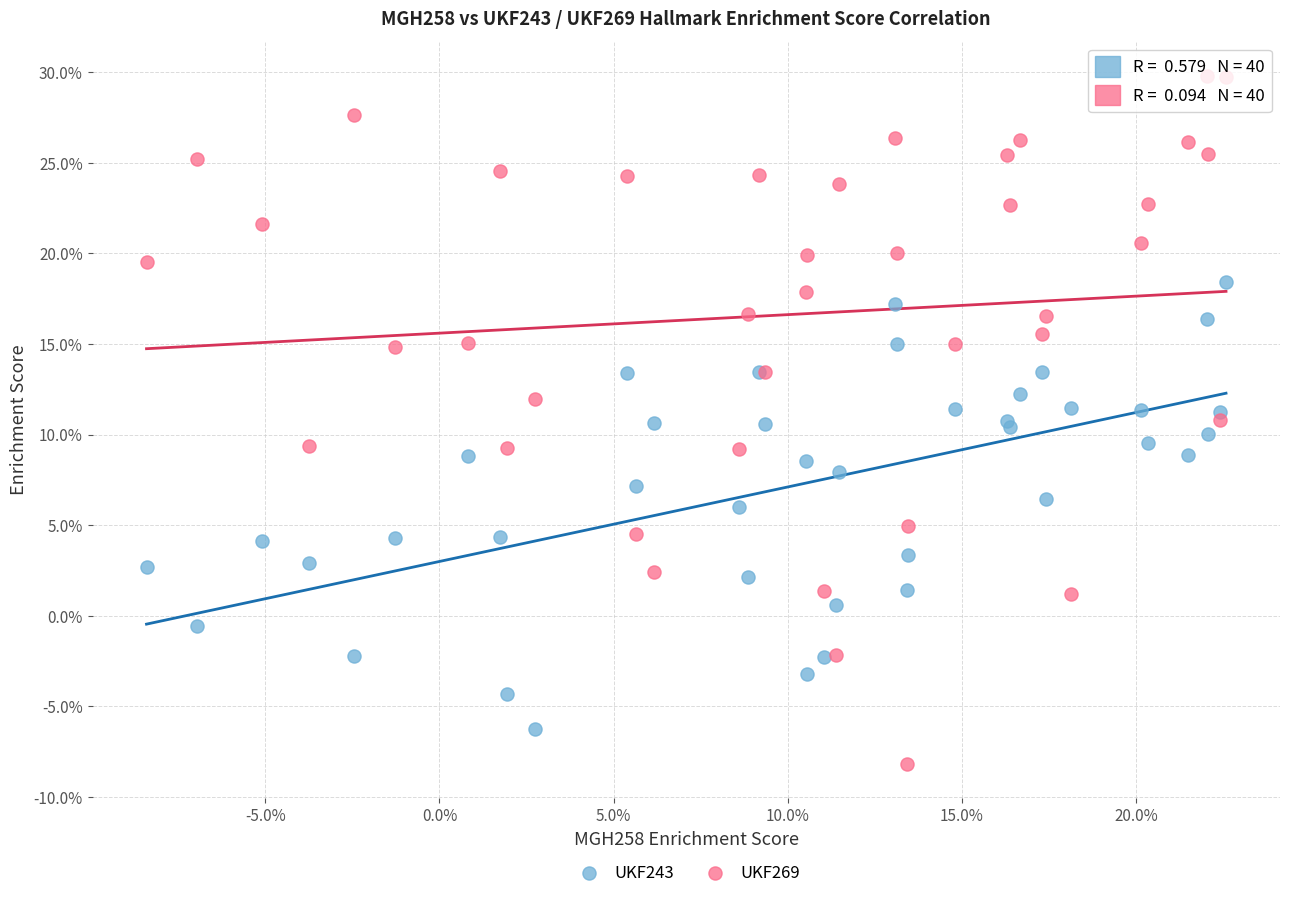

Which series contains the lowest Y value?

UKF269